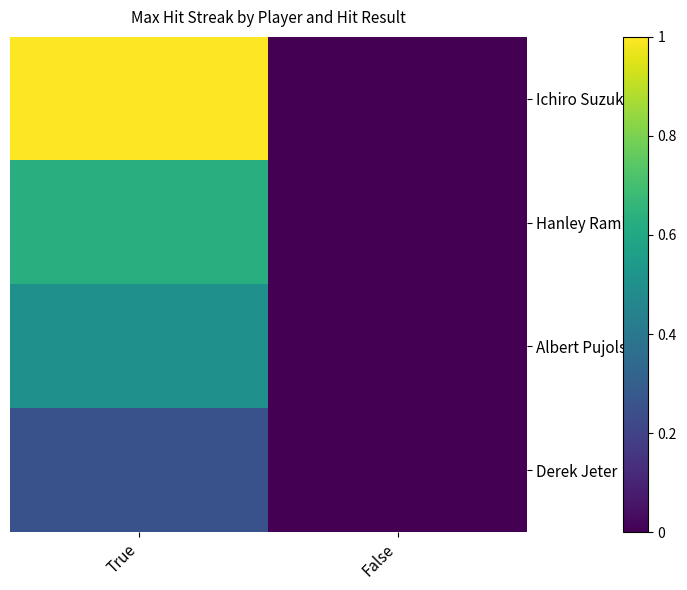

Reading left to right, list all the values displayed in this chart.

Ichiro Suzuki: True=1.0	False=0.0
Hanley Ramirez: True=0.6	False=0.0
Albert Pujols: True=0.5	False=0.0
Derek Jeter: True=0.2	False=0.0